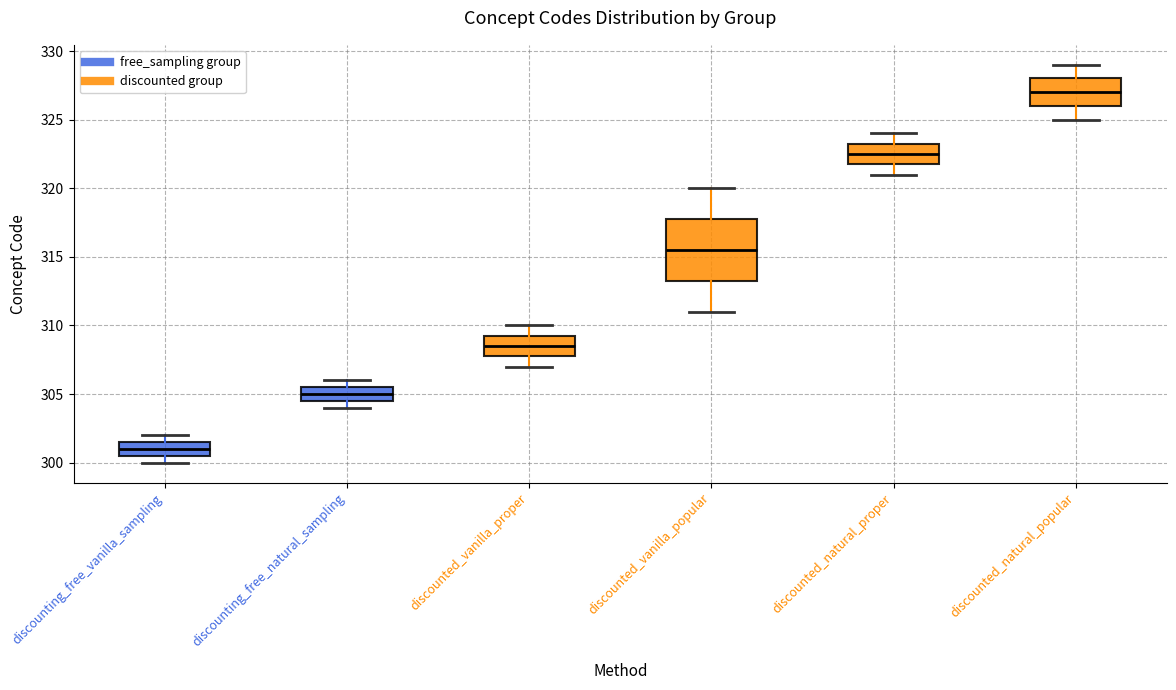

Reading left to right, transcribe this box plot: for each box, give where its median line is, the range the box spans, and where its two whiskers end, as read against the y-axis. The values are not printed on the chart, so give them approximately, as read against the axis.

discounting_free_vanilla_sampling: median 301.0, box 300.5 to 301.5, whiskers 300.0 to 302.0
discounting_free_natural_sampling: median 305.0, box 304.5 to 305.5, whiskers 304.0 to 306.0
discounted_vanilla_proper: median 308.5, box 308.0 to 309.5, whiskers 307.0 to 310.0
discounted_vanilla_popular: median 315.5, box 313.5 to 318.0, whiskers 311.0 to 320.0
discounted_natural_proper: median 322.5, box 322.0 to 323.5, whiskers 321.0 to 324.0
discounted_natural_popular: median 327.0, box 326.0 to 328.0, whiskers 325.0 to 329.0